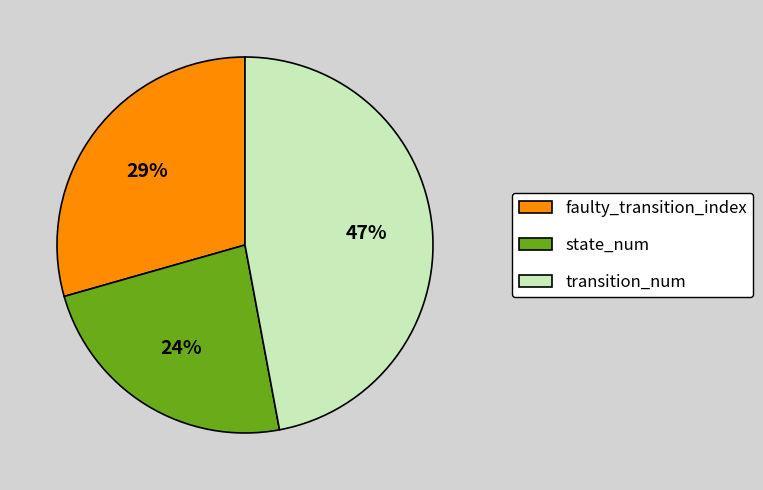

Approximately how many times larger is the value at state_num compared to faulty_transition_index?

0.8